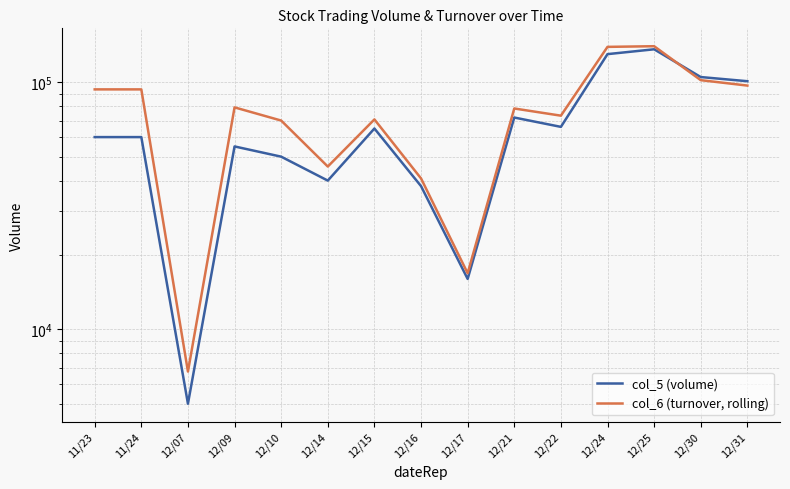

What is the smallest value displayed?

5000